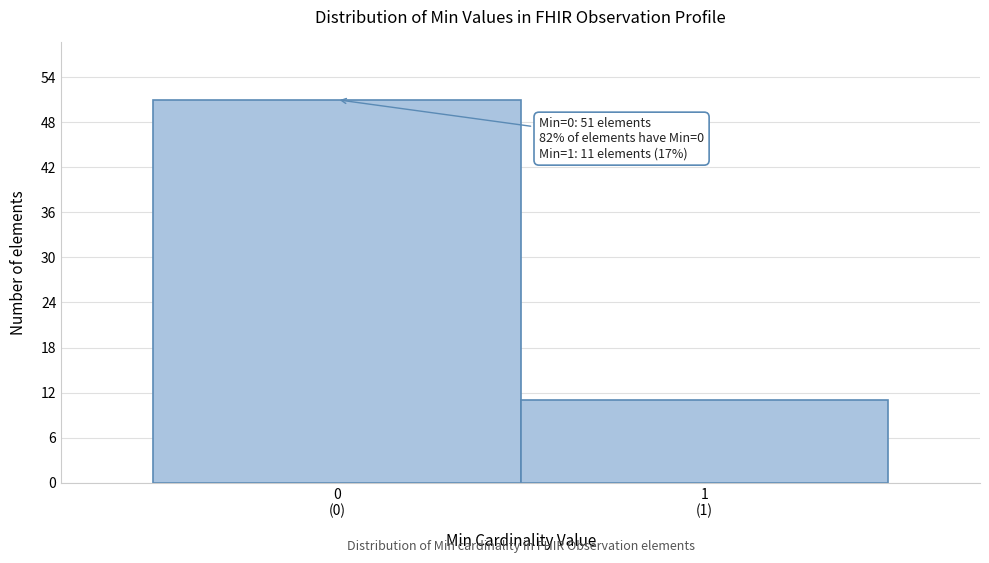

Reading left to right, transcribe all the data shown in this chart.

51	11